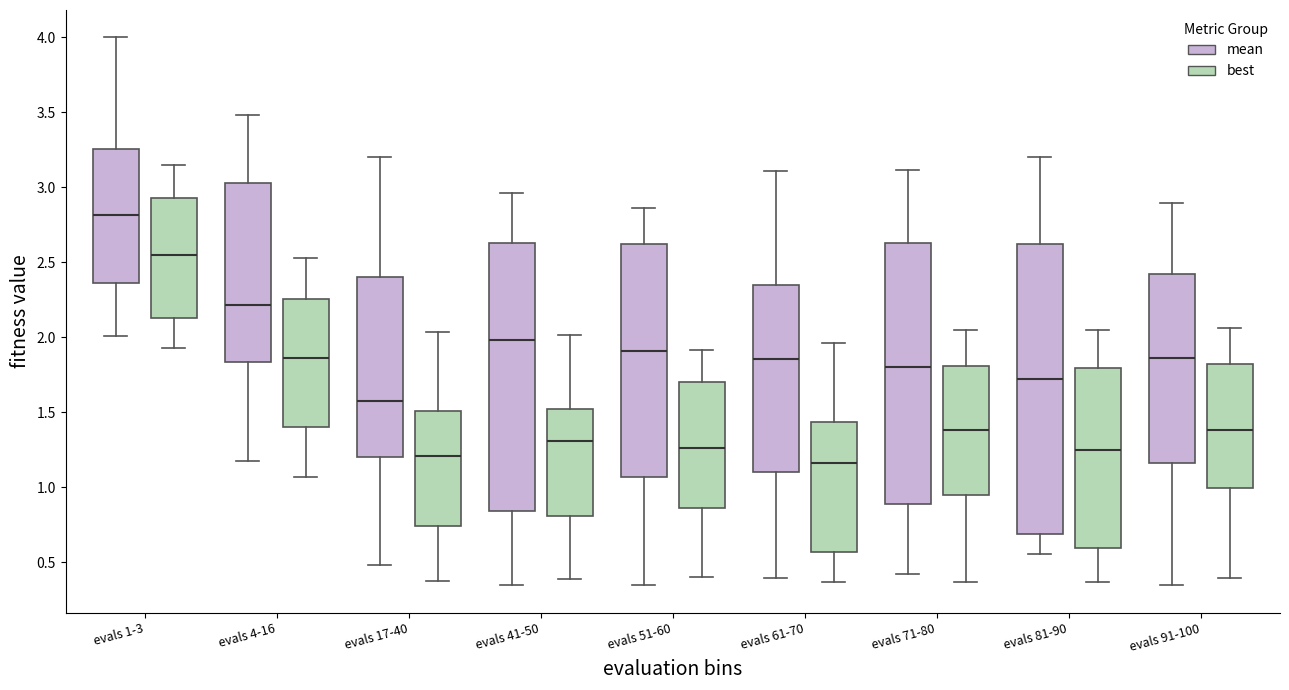

Reading left to right, transcribe this box plot: for each box, give where its median line is, the range the box spans, and where its two whiskers end, as read against the y-axis. The values are not printed on the chart, so give them approximately, as read against the axis.

evals 1-3 (mean): median 2.80, box 2.35 to 3.25, whiskers 2.00 to 4.00
evals 1-3 (best): median 2.55, box 2.15 to 2.95, whiskers 1.95 to 3.15
evals 4-16 (mean): median 2.20, box 1.85 to 3.05, whiskers 1.15 to 3.50
evals 4-16 (best): median 1.85, box 1.40 to 2.25, whiskers 1.05 to 2.55
evals 17-40 (mean): median 1.60, box 1.20 to 2.40, whiskers 0.50 to 3.20
evals 17-40 (best): median 1.20, box 0.75 to 1.50, whiskers 0.40 to 2.05
evals 41-50 (mean): median 2.00, box 0.85 to 2.65, whiskers 0.35 to 2.95
evals 41-50 (best): median 1.30, box 0.80 to 1.50, whiskers 0.40 to 2.00
evals 51-60 (mean): median 1.90, box 1.05 to 2.60, whiskers 0.35 to 2.85
evals 51-60 (best): median 1.25, box 0.85 to 1.70, whiskers 0.40 to 1.90
evals 61-70 (mean): median 1.85, box 1.10 to 2.35, whiskers 0.40 to 3.10
evals 61-70 (best): median 1.15, box 0.55 to 1.45, whiskers 0.35 to 1.95
evals 71-80 (mean): median 1.80, box 0.90 to 2.65, whiskers 0.40 to 3.10
evals 71-80 (best): median 1.40, box 0.95 to 1.80, whiskers 0.35 to 2.05
evals 81-90 (mean): median 1.70, box 0.70 to 2.60, whiskers 0.55 to 3.20
evals 81-90 (best): median 1.25, box 0.60 to 1.80, whiskers 0.35 to 2.05
evals 91-100 (mean): median 1.85, box 1.15 to 2.40, whiskers 0.35 to 2.90
evals 91-100 (best): median 1.40, box 1.00 to 1.80, whiskers 0.40 to 2.05